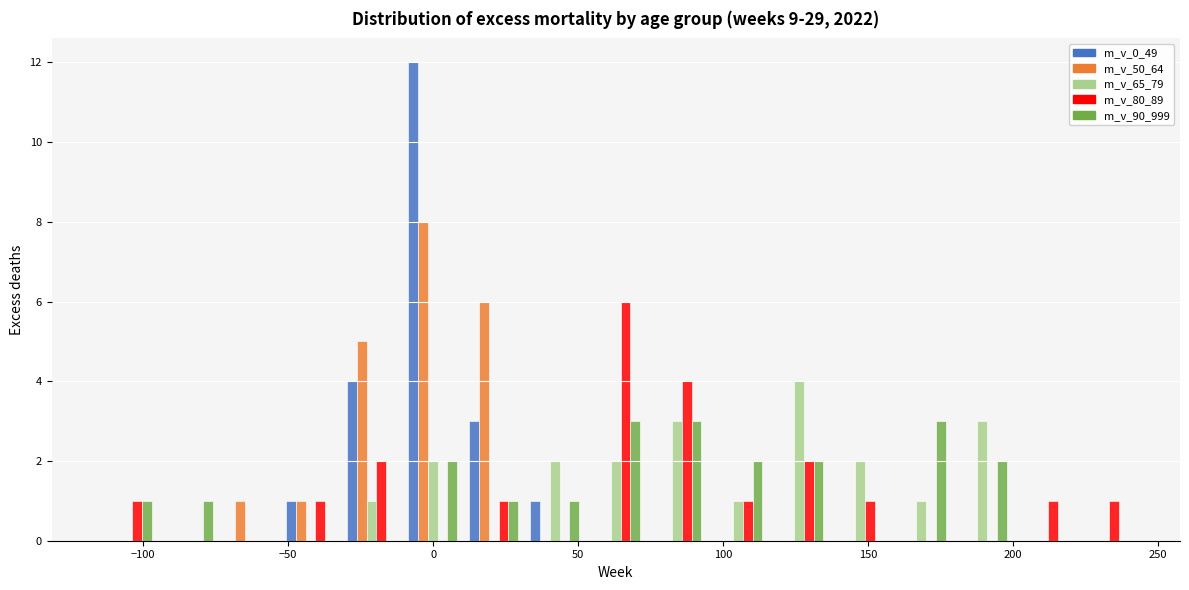

Reading left to right, transcribe this chart: for each range on the x-axis, give the height of each series' bar. Neither the bar edges nor the heights are printed on the chart, so give them approximately, as read against the axes.

-115 to -95: m_v_0_49=0	m_v_50_64=0	m_v_65_79=0	m_v_80_89=1	m_v_90_999=1
-95 to -75: m_v_0_49=0	m_v_50_64=0	m_v_65_79=0	m_v_80_89=0	m_v_90_999=1
-75 to -55: m_v_0_49=0	m_v_50_64=1	m_v_65_79=0	m_v_80_89=0	m_v_90_999=0
-55 to -30: m_v_0_49=1	m_v_50_64=1	m_v_65_79=0	m_v_80_89=1	m_v_90_999=0
-30 to -10: m_v_0_49=4	m_v_50_64=5	m_v_65_79=1	m_v_80_89=2	m_v_90_999=0
-10 to 10: m_v_0_49=12	m_v_50_64=8	m_v_65_79=2	m_v_80_89=0	m_v_90_999=2
10 to 30: m_v_0_49=3	m_v_50_64=6	m_v_65_79=0	m_v_80_89=1	m_v_90_999=1
30 to 50: m_v_0_49=1	m_v_50_64=0	m_v_65_79=2	m_v_80_89=0	m_v_90_999=1
50 to 75: m_v_0_49=0	m_v_50_64=0	m_v_65_79=2	m_v_80_89=6	m_v_90_999=3
75 to 95: m_v_0_49=0	m_v_50_64=0	m_v_65_79=3	m_v_80_89=4	m_v_90_999=3
95 to 115: m_v_0_49=0	m_v_50_64=0	m_v_65_79=1	m_v_80_89=1	m_v_90_999=2
115 to 135: m_v_0_49=0	m_v_50_64=0	m_v_65_79=4	m_v_80_89=2	m_v_90_999=2
135 to 160: m_v_0_49=0	m_v_50_64=0	m_v_65_79=2	m_v_80_89=1	m_v_90_999=0
160 to 180: m_v_0_49=0	m_v_50_64=0	m_v_65_79=1	m_v_80_89=0	m_v_90_999=3
180 to 200: m_v_0_49=0	m_v_50_64=0	m_v_65_79=3	m_v_80_89=0	m_v_90_999=2
200 to 220: m_v_0_49=0	m_v_50_64=0	m_v_65_79=0	m_v_80_89=1	m_v_90_999=0
220 to 240: m_v_0_49=0	m_v_50_64=0	m_v_65_79=0	m_v_80_89=1	m_v_90_999=0